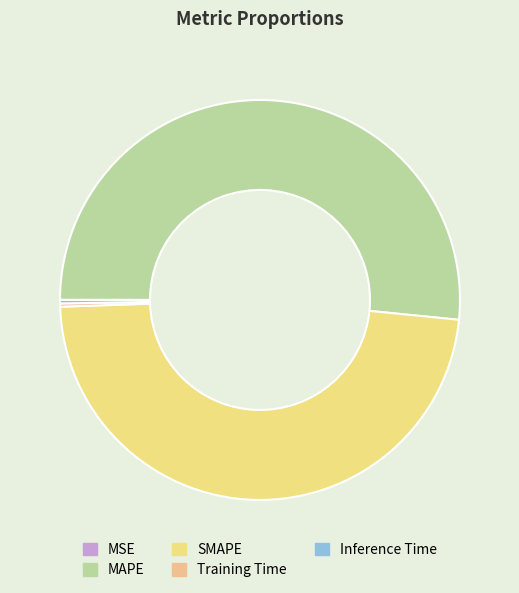

True or false: Inference Time accounts for 0% of the total.

True